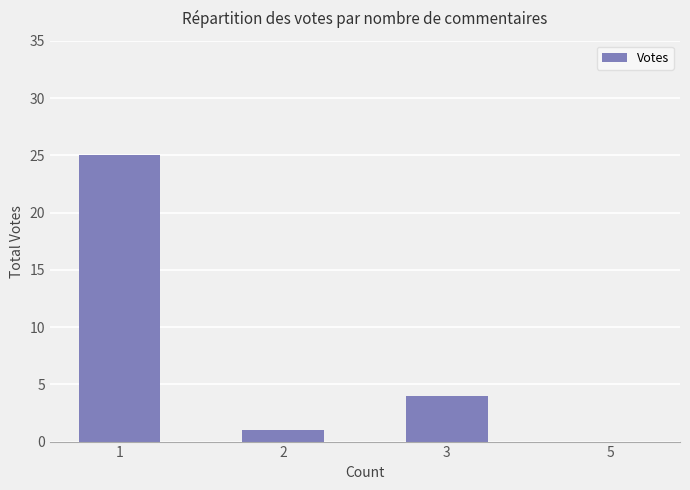

Reading right to left, transcribe all the data shown in this chart.

5=0	3=4	2=1	1=25